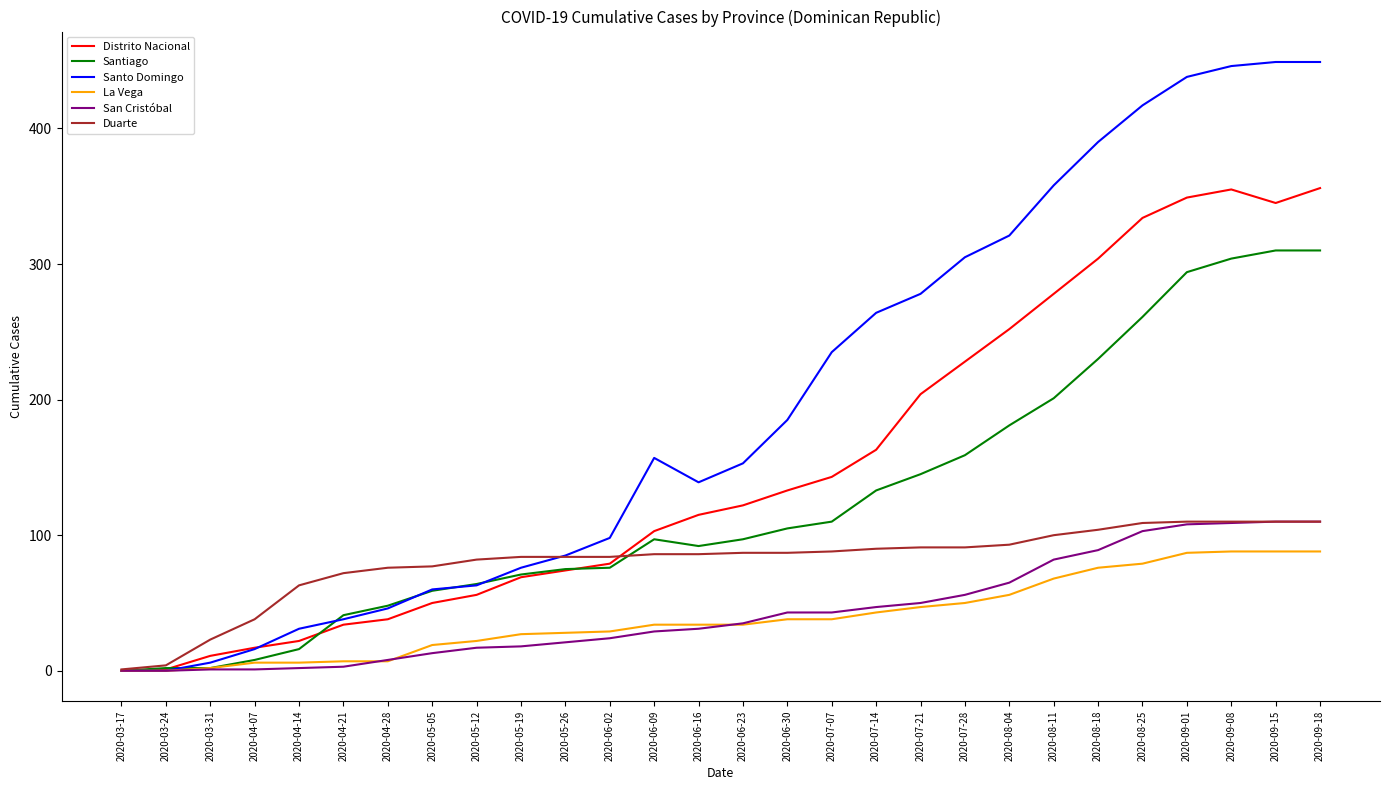

What is the maximum value for Duarte?

110